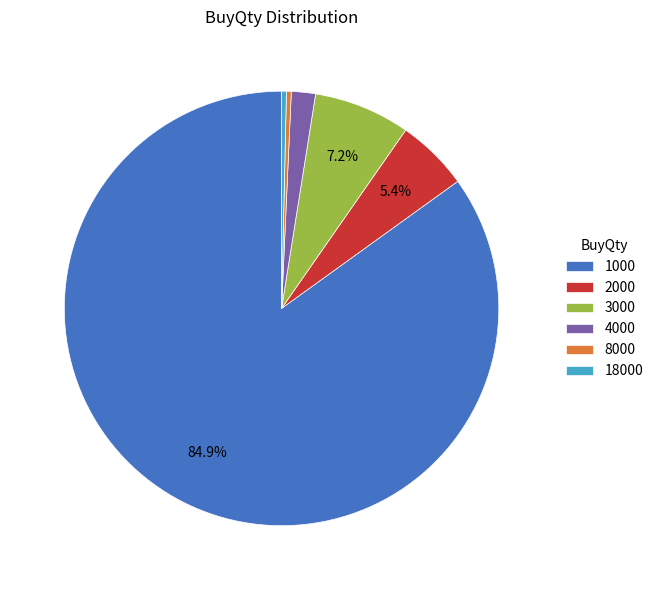

What is the largest slice in the pie chart?

1000